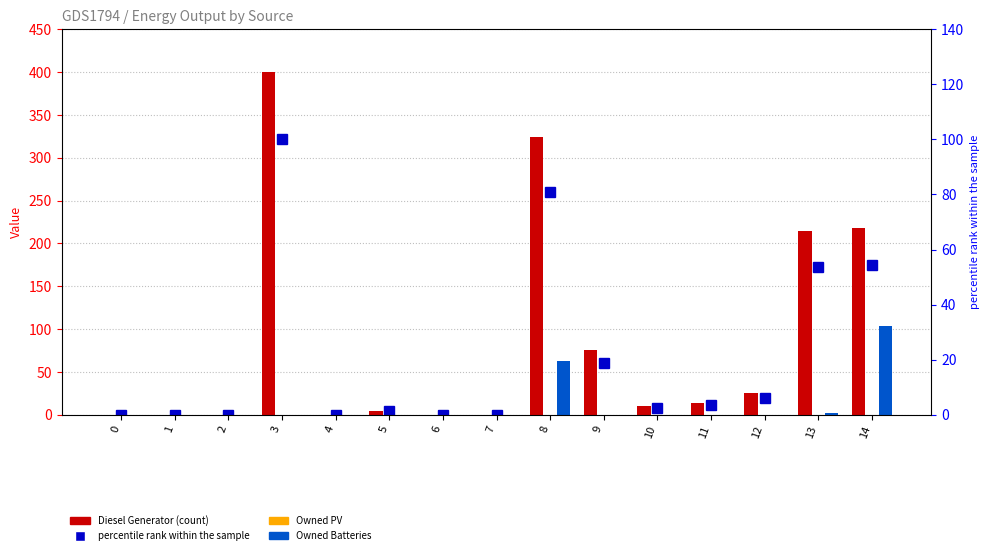

Where does the percentile rank within the sample series first go above 2?

3